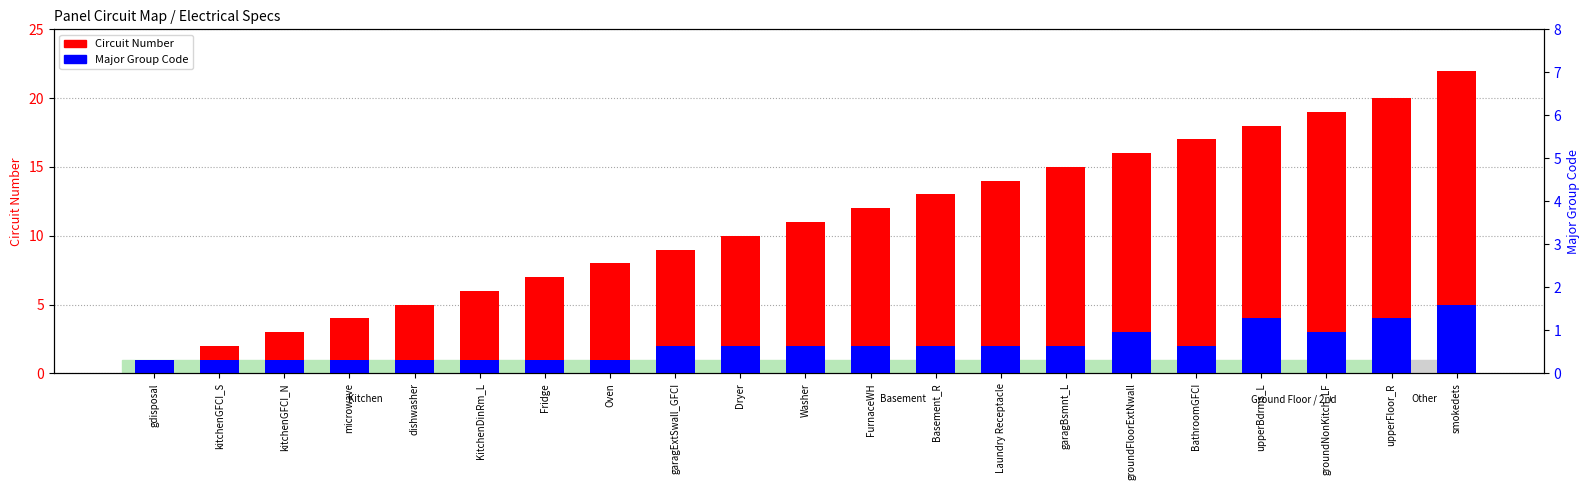

Rank the series by their average value, from highest to lowest.

Circuit Number, Major Group Code